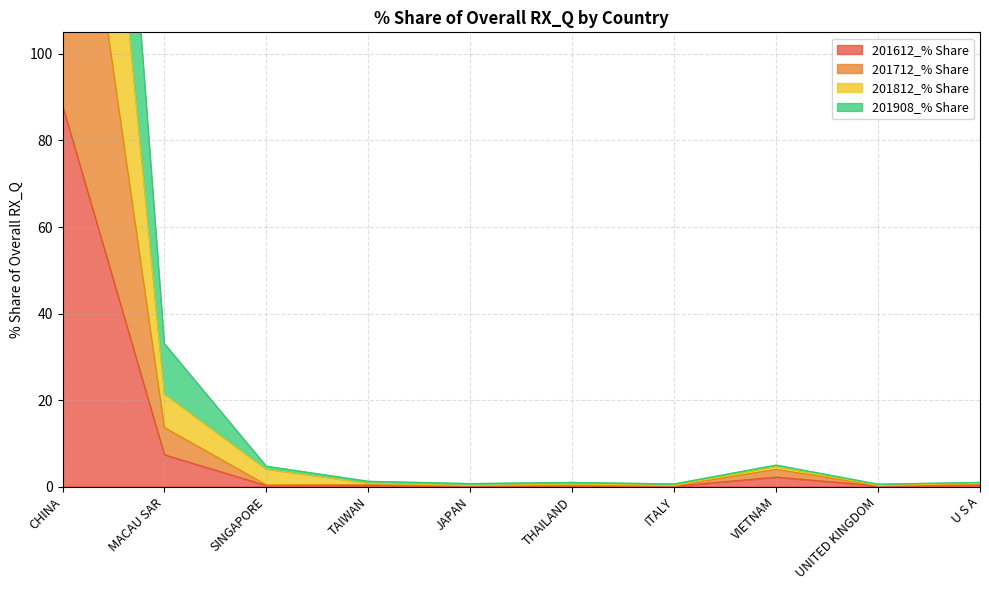

Is the value of 201612_% Share at MACAU SAR greater than the value of 201908_% Share at CHINA?

No